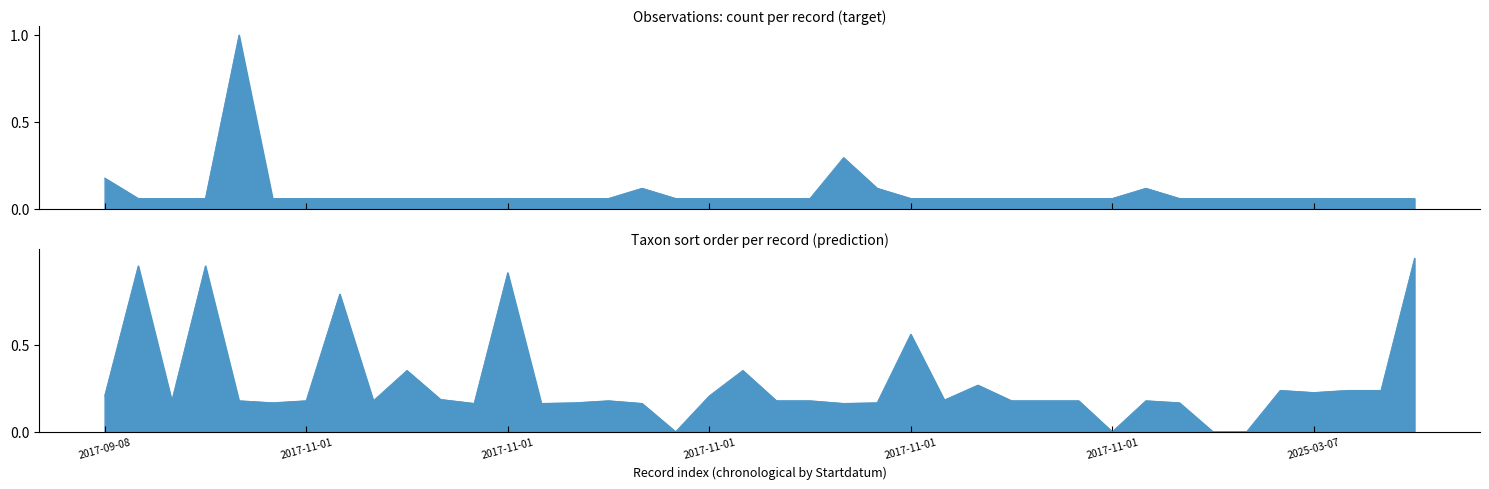

Which series has the largest range (max minus min)?

Taxon sort order (prediction)